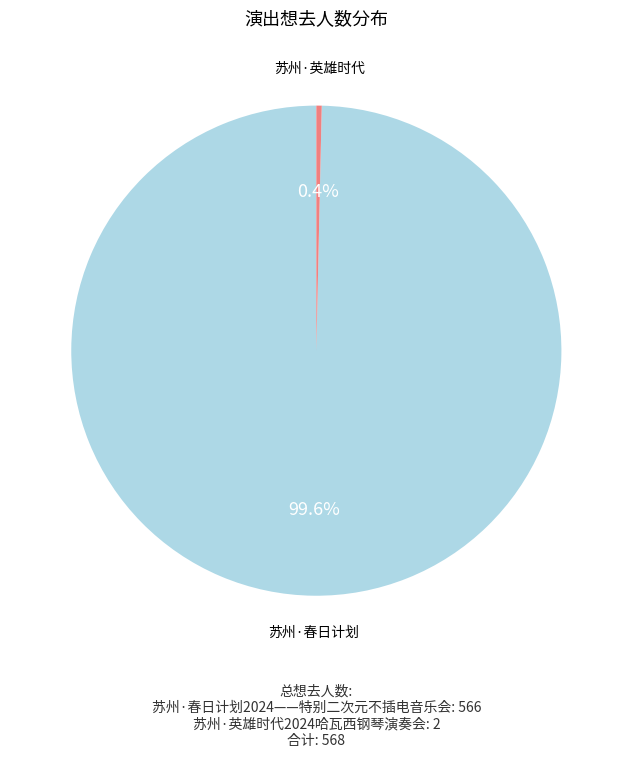

How many segments does this pie chart have?

2